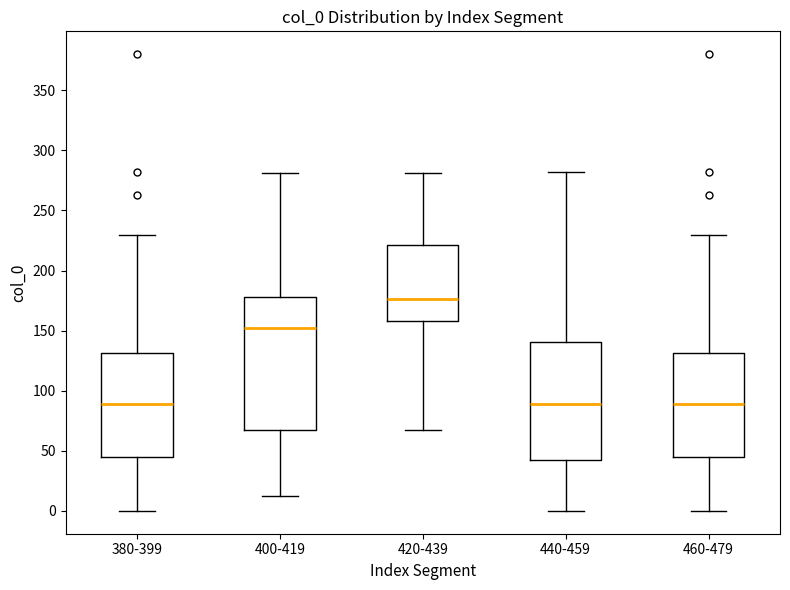

Which box's median line is the highest?

420-439